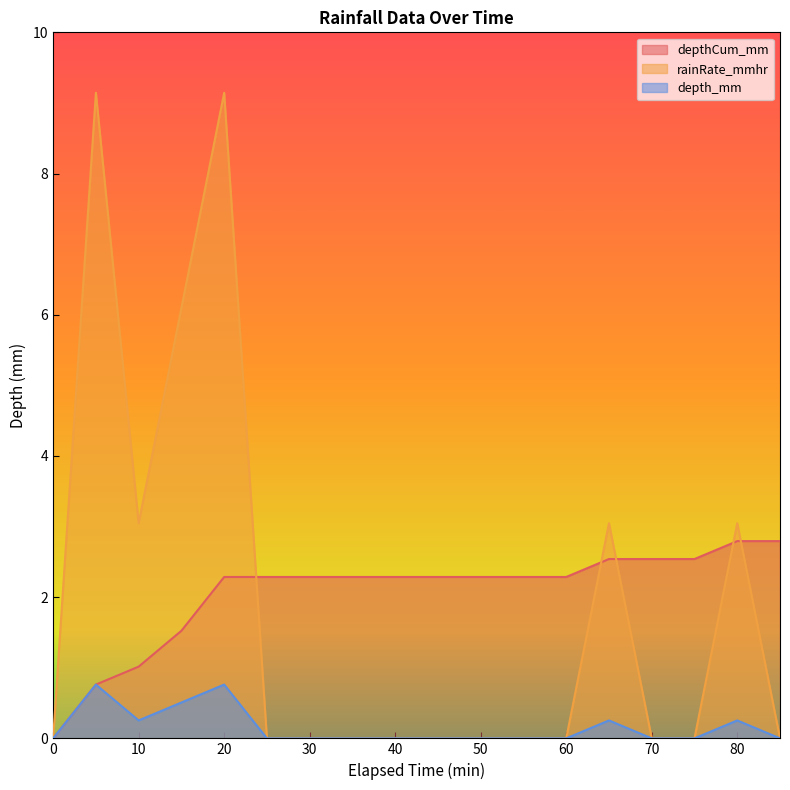

What is the greatest value displayed?

9.1